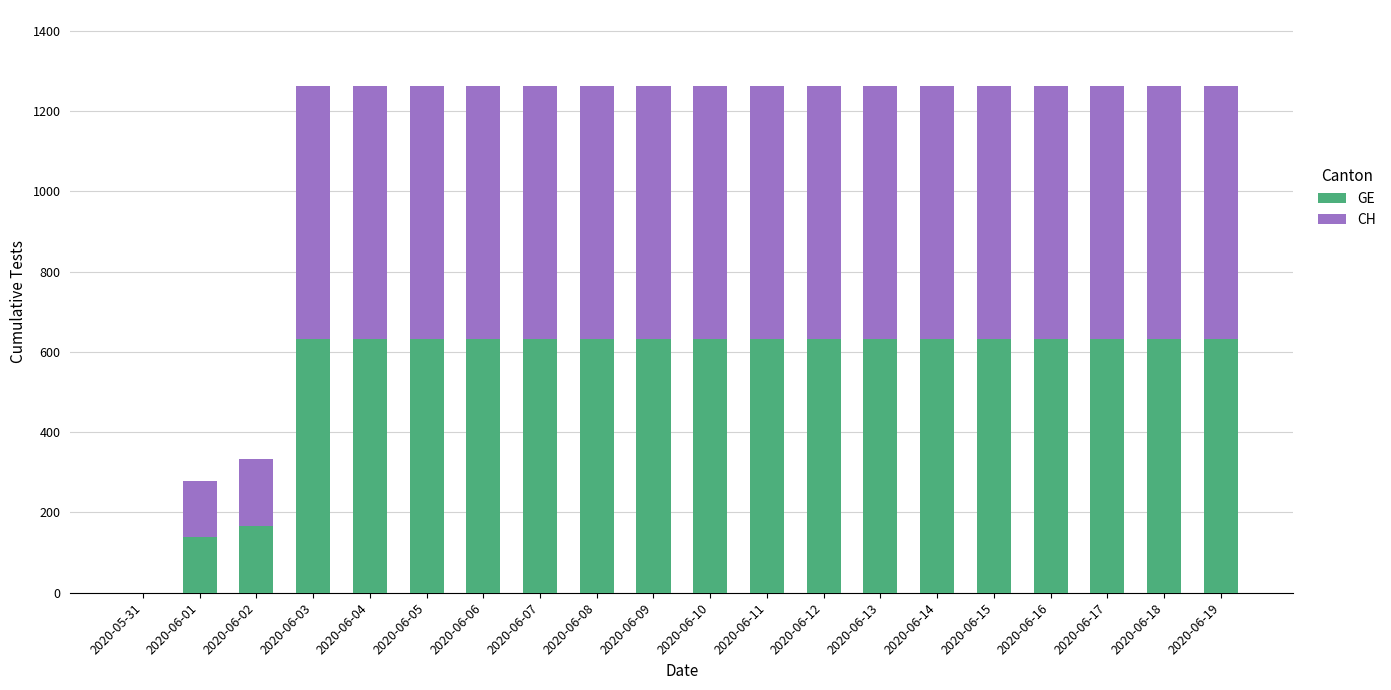

How many series are shown in this chart?

2